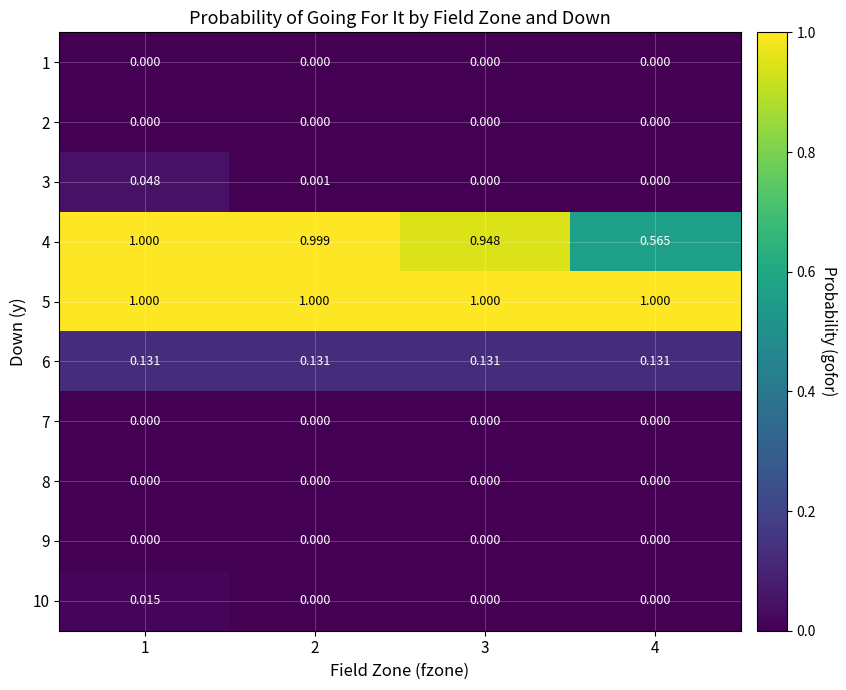

Is the value of 10 at 4 greater than the value of 5 at 2?

No